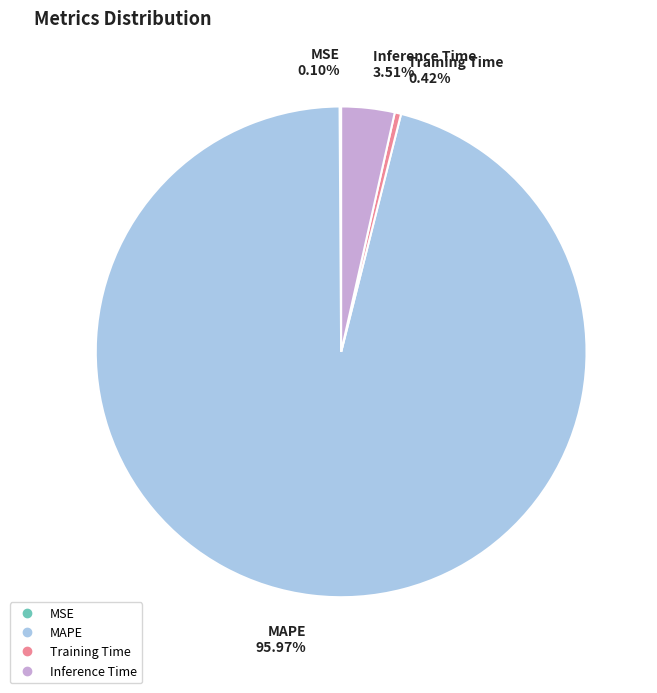

Between Inference Time and MAPE, which is larger?

MAPE